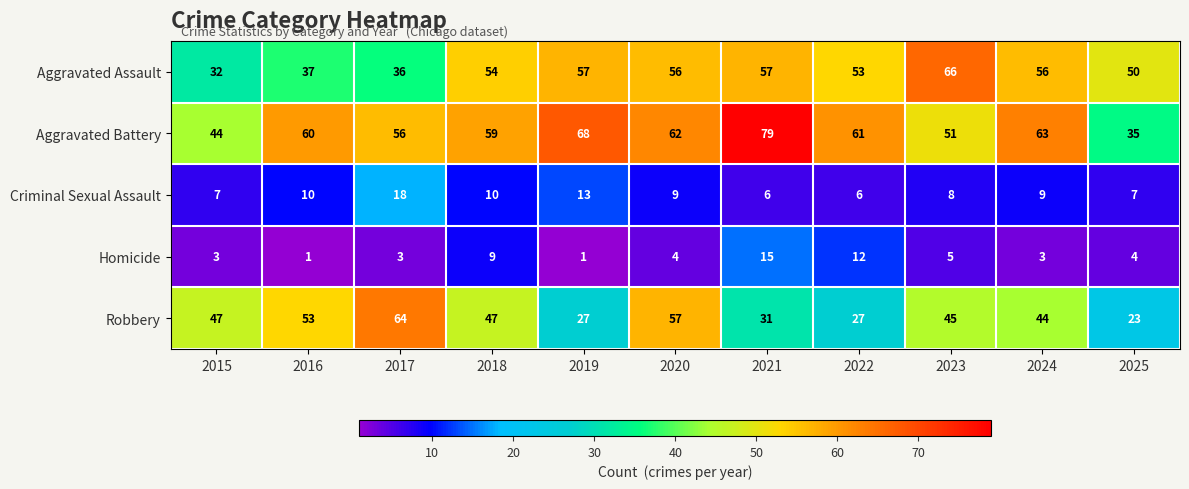

What is the difference between the Aggravated Assault values at 2025 and 2023?

16